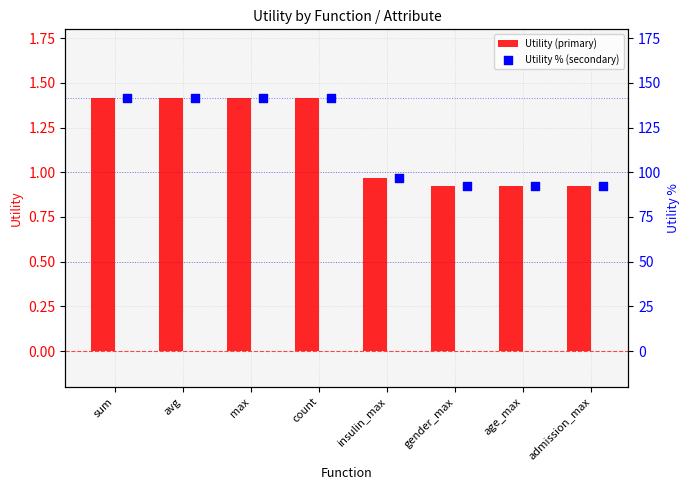

Where is Utility (primary) nearest to the value 1?

insulin_max